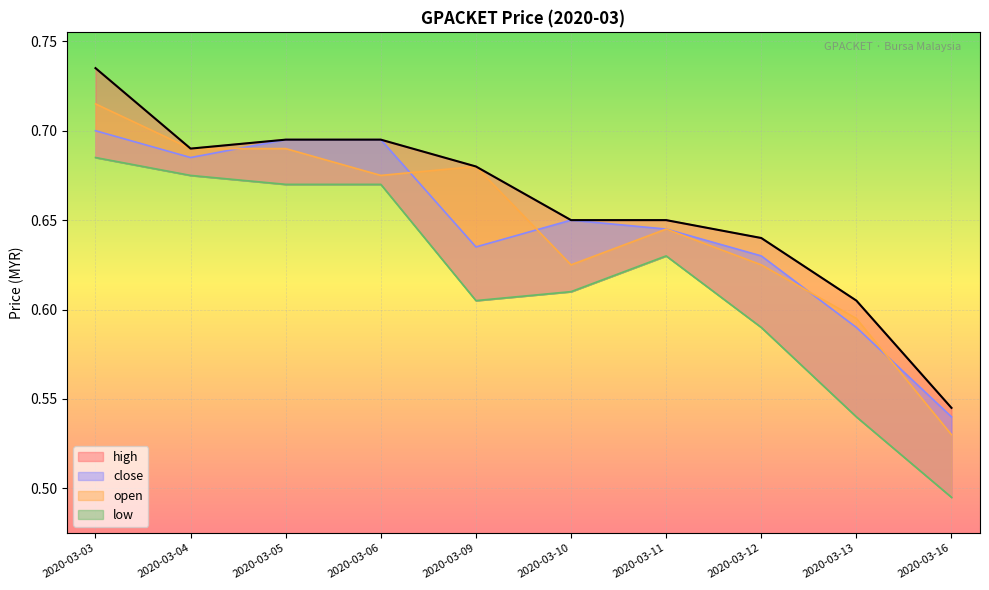

The value of open at 2020-03-09 is 1.2. True or false?

False